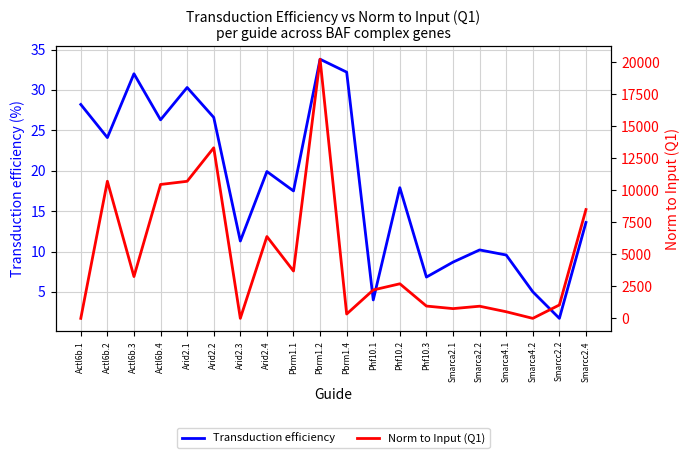

Which category has the highest value in the Norm to Input (Q1) series?

Pbrm1.2